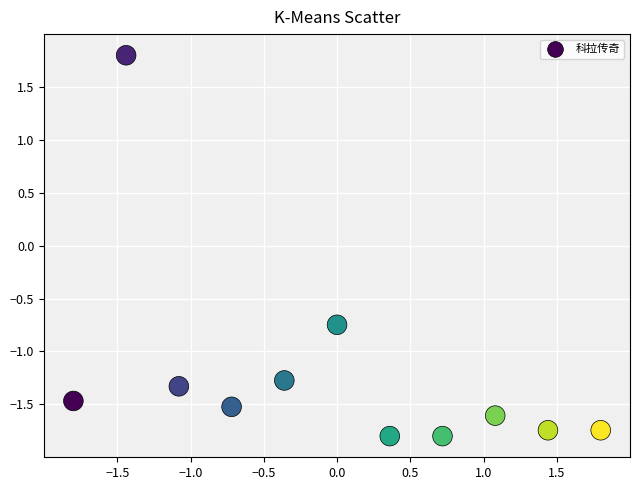

What is the average Y value?

-1.2